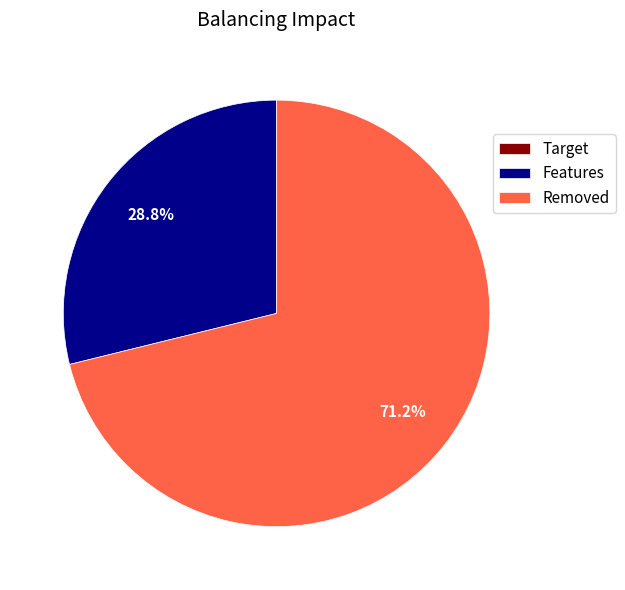

Does any single category account for the majority?

Yes